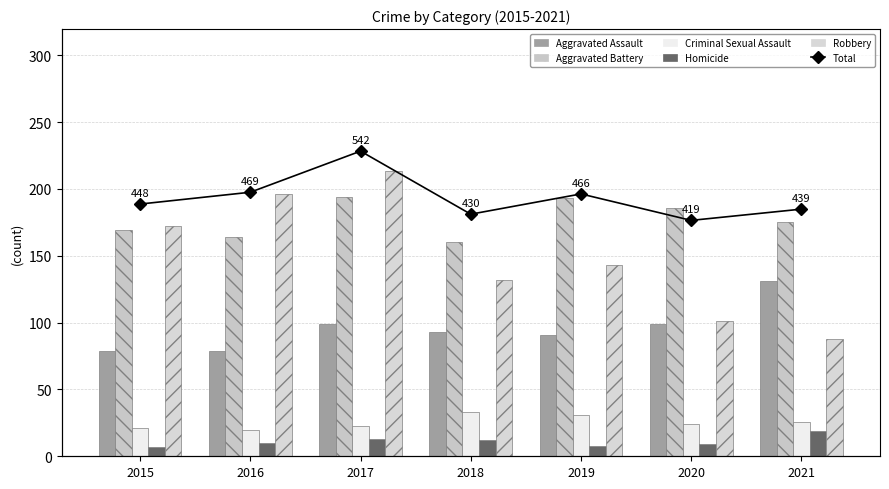

What is the maximum value shown in the chart?

542